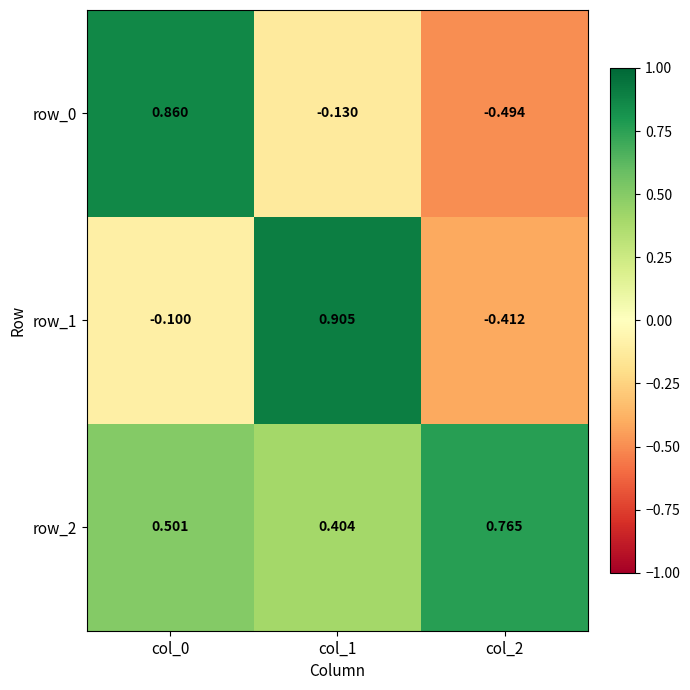

Is the value of row_0 at col_0 greater than the value of row_2 at col_2?

Yes